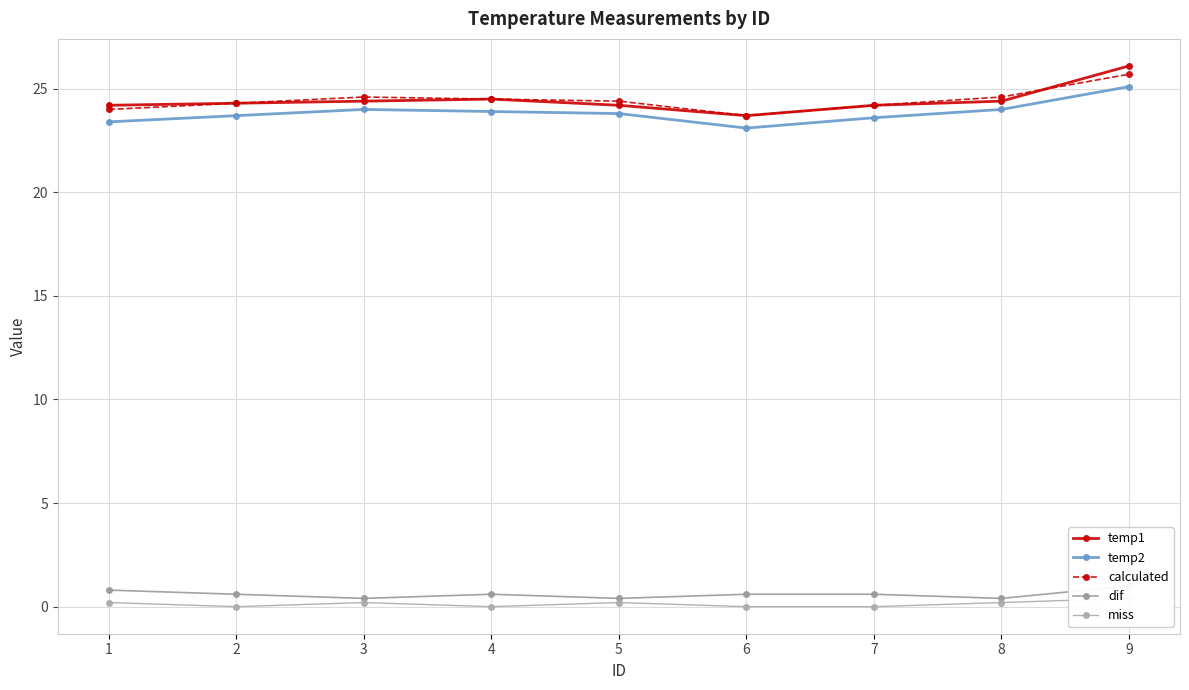

True or false: miss and dif cross at least once.

False